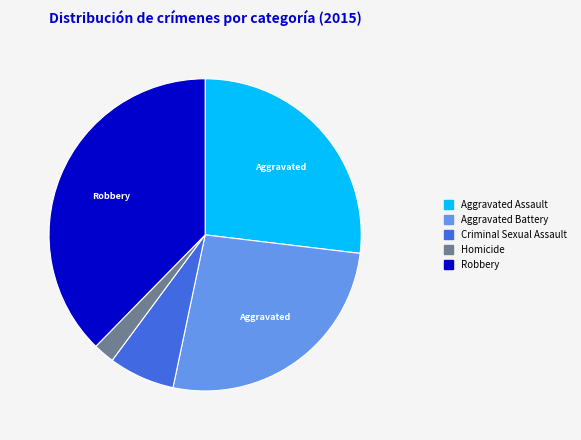

Is it true that Aggravated Assault is 20% of the pie?

False